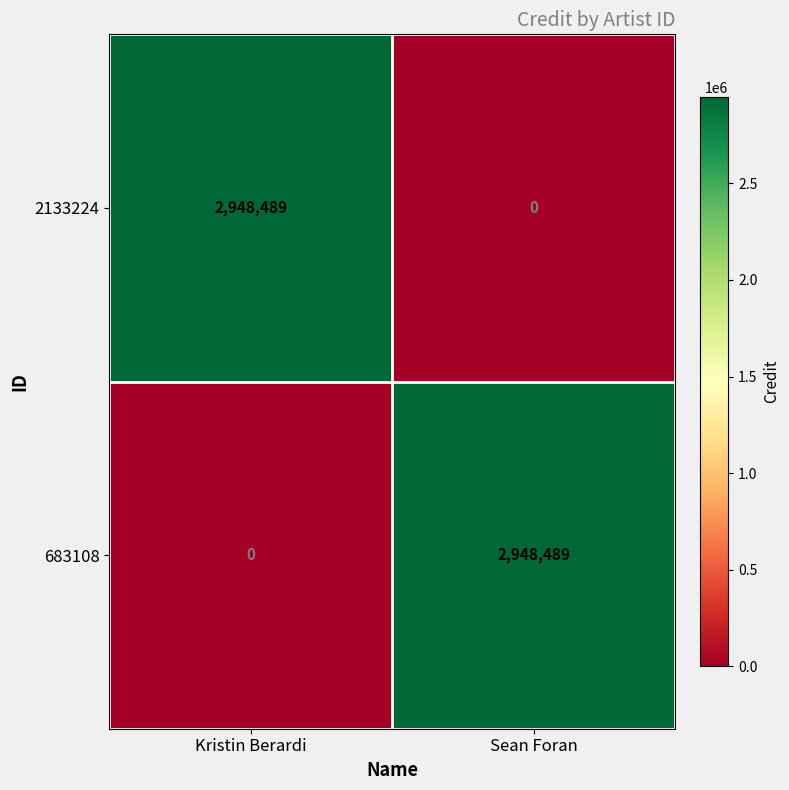

What is the difference between the highest and lowest values at Kristin Berardi?

2948489